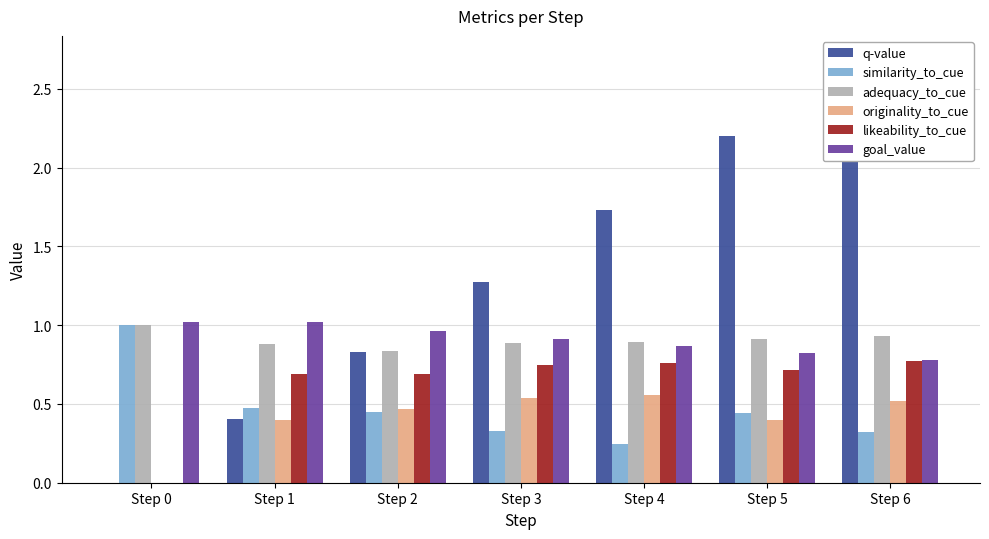

What is the sum of the similarity_to_cue values at Step 0 and Step 5?

1.4